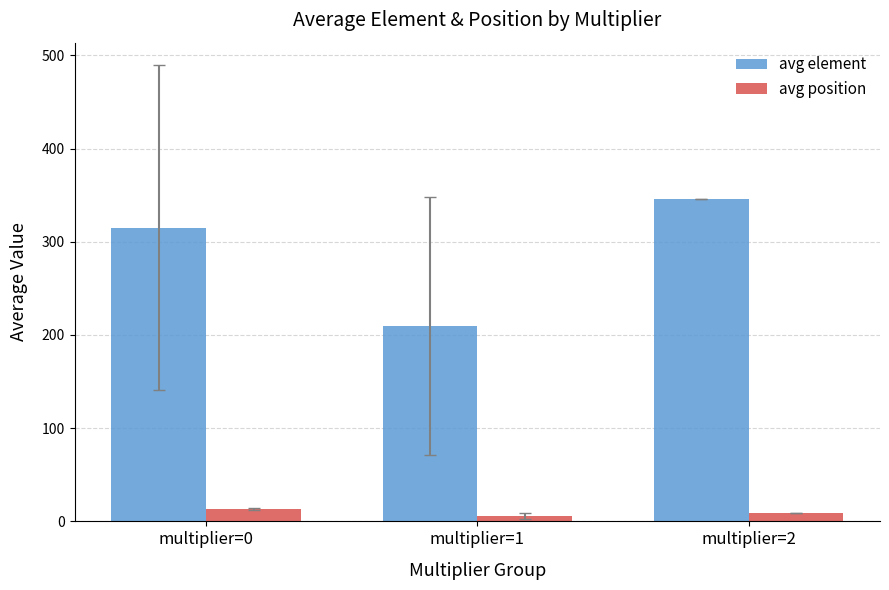

What is the value of the avg element bar at the 3rd from the left?

346.0